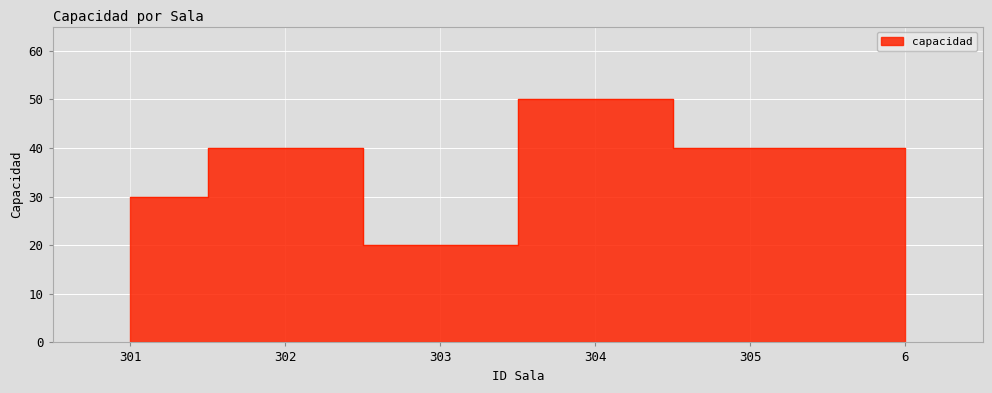

What is the sum of the values at 301 and 6?

70